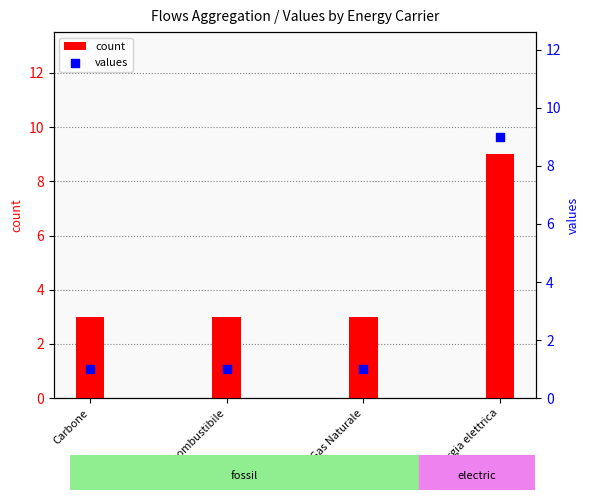

Which series has the largest total across all categories?

count